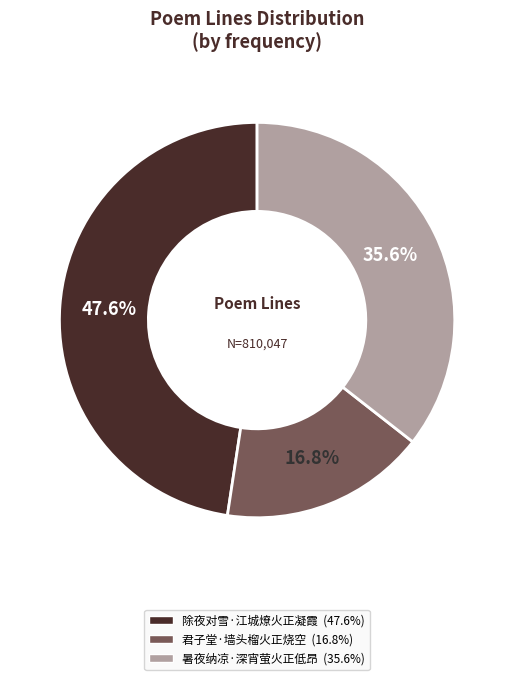

Which has a higher value, 暑夜纳凉·深宵萤火正低昂 or 除夜对雪·江城燎火正凝霞?

除夜对雪·江城燎火正凝霞